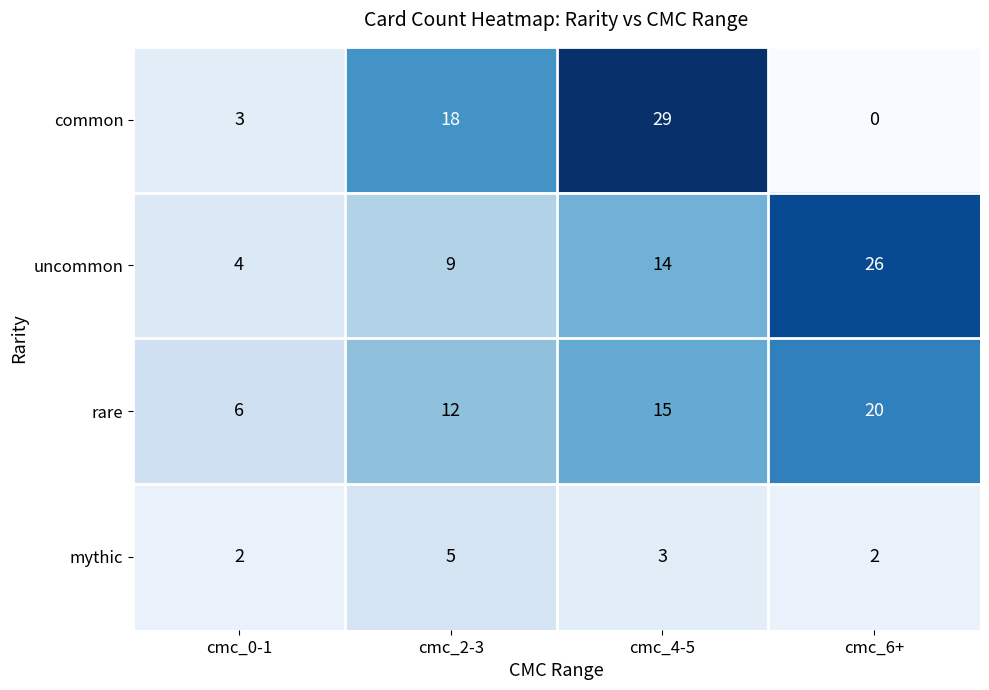

Read the rare value at cmc_6+, to the nearest 10.

20